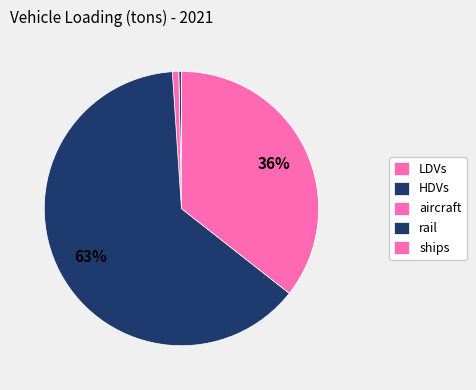

Is it true that rail is 58% of the pie?

False